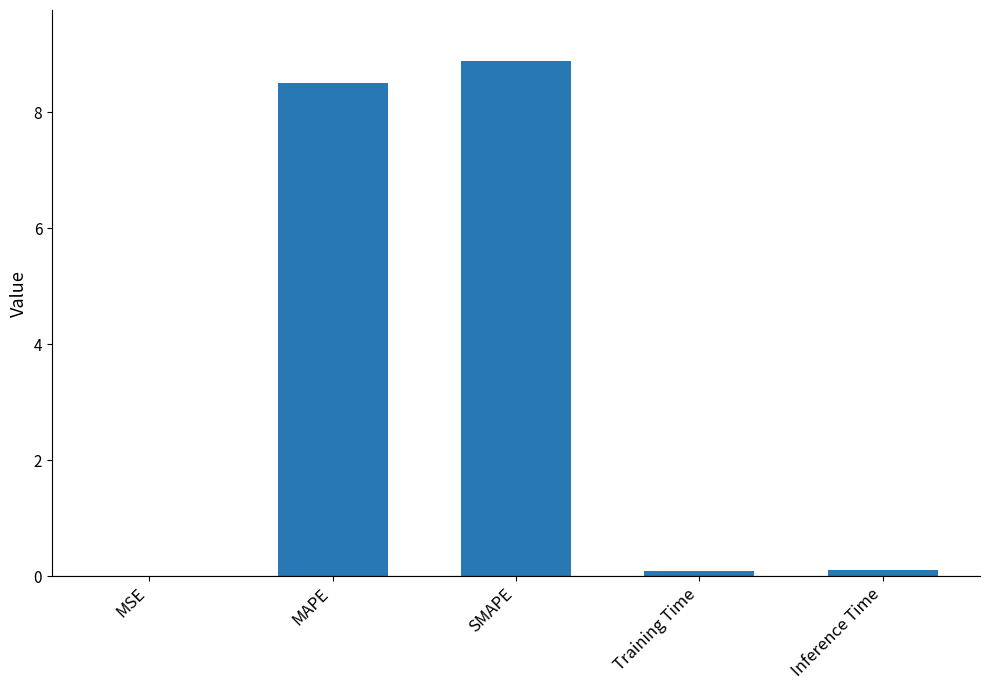

Read the value at MAPE.

8.5